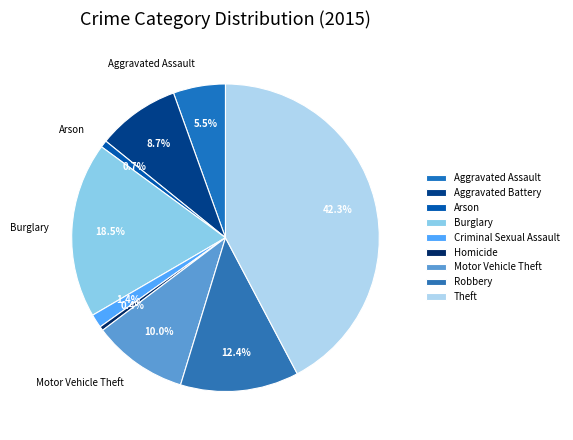

What is the ratio of the value at Aggravated Battery to the value at Arson?

11.8